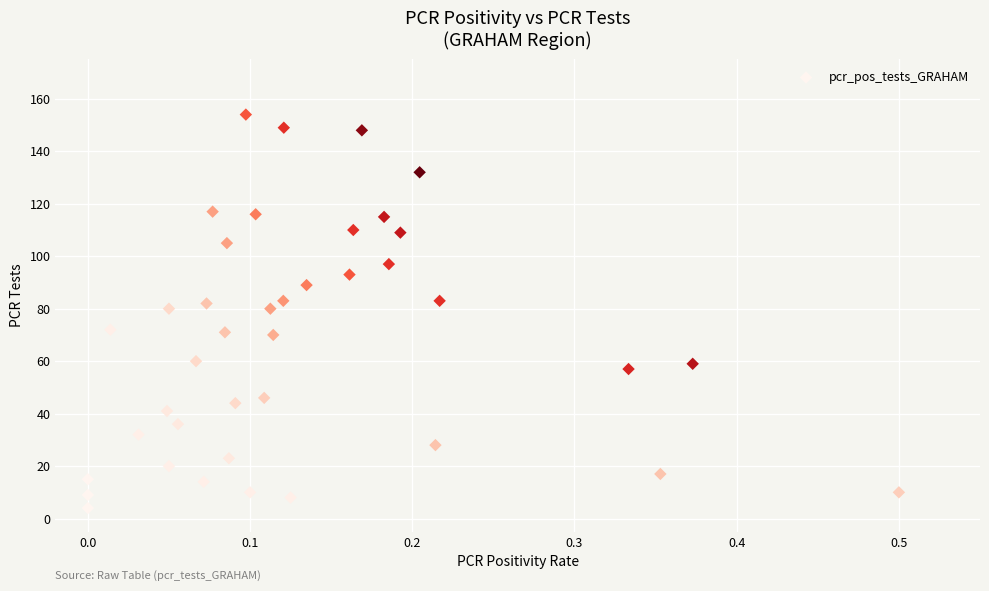

How many data points are displayed?

40